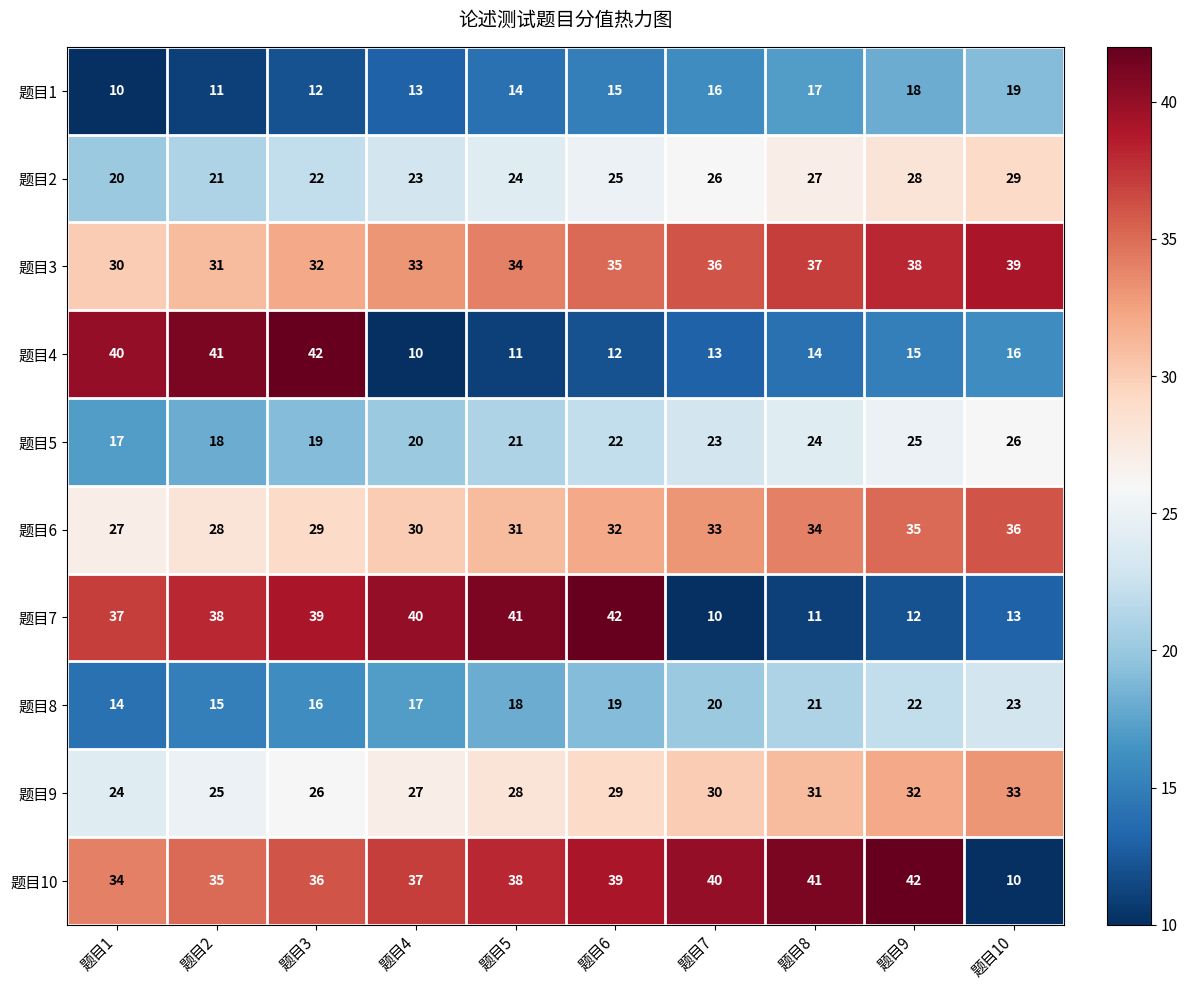

What is the smallest value displayed?

10